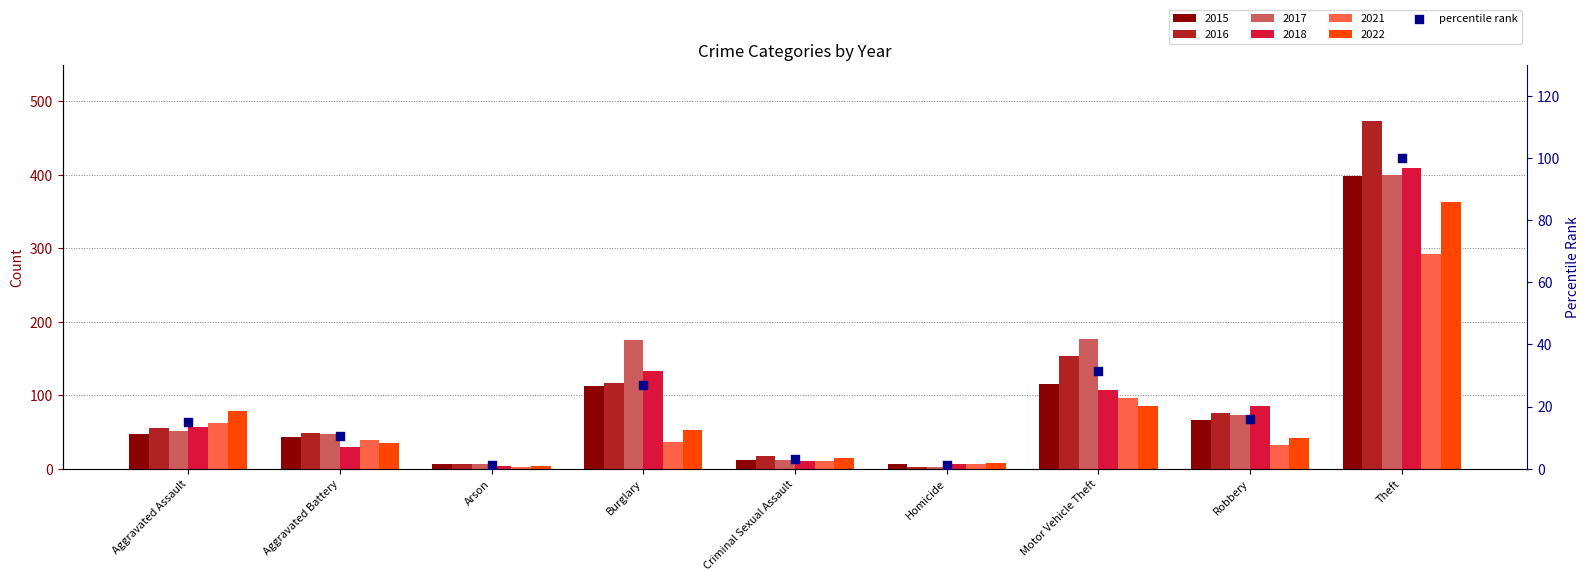

Which has a higher value, Homicide or Robbery?

Robbery